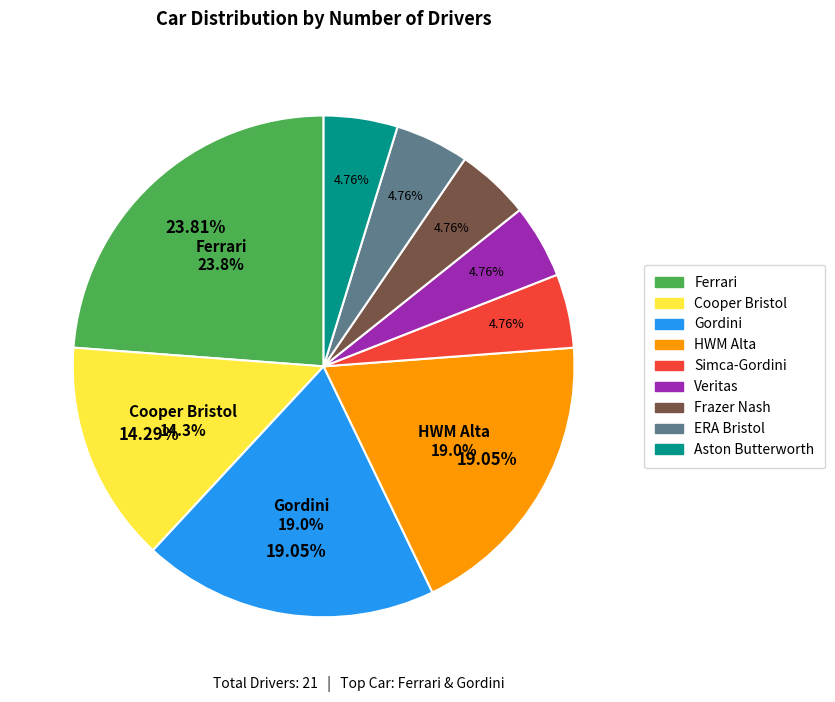

What is the change in value from Gordini to Frazer Nash?

-3